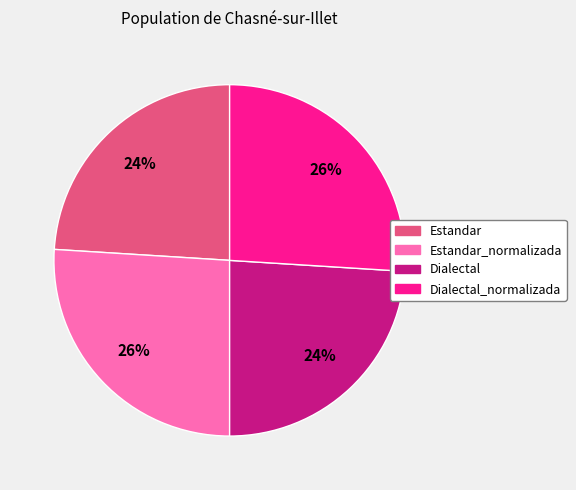

Does Dialectal_normalizada represent more than half of the total?

No